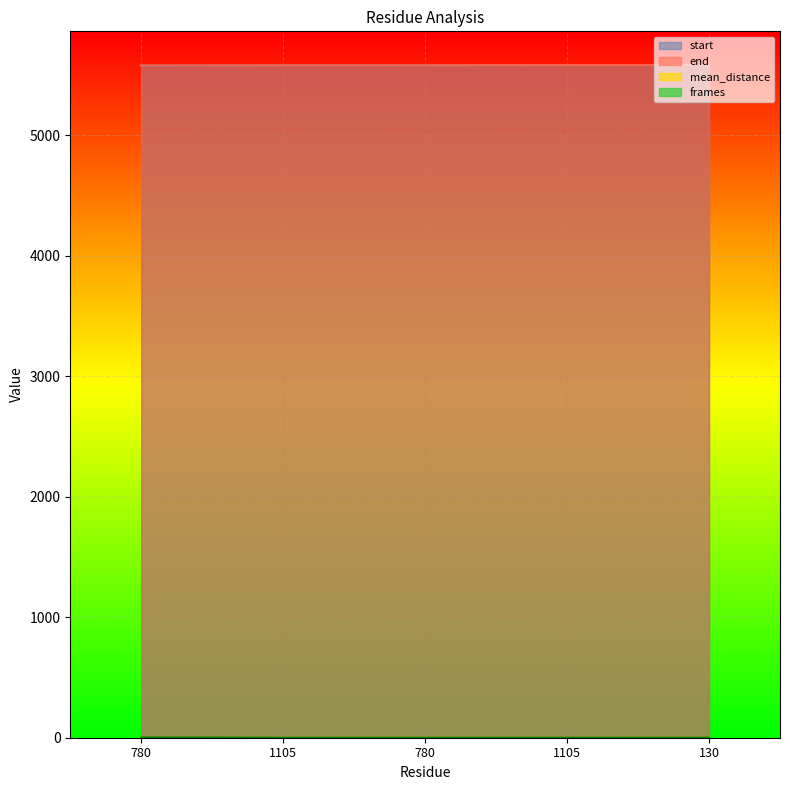

Which series has the widest spread of values?

start